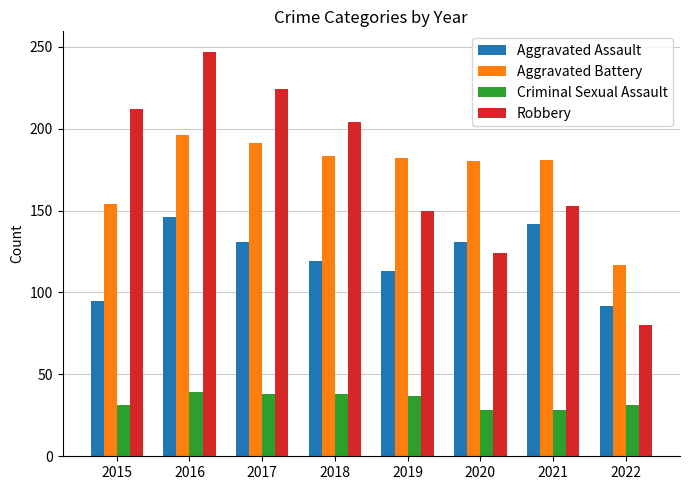

How many groups of bars are there?

8